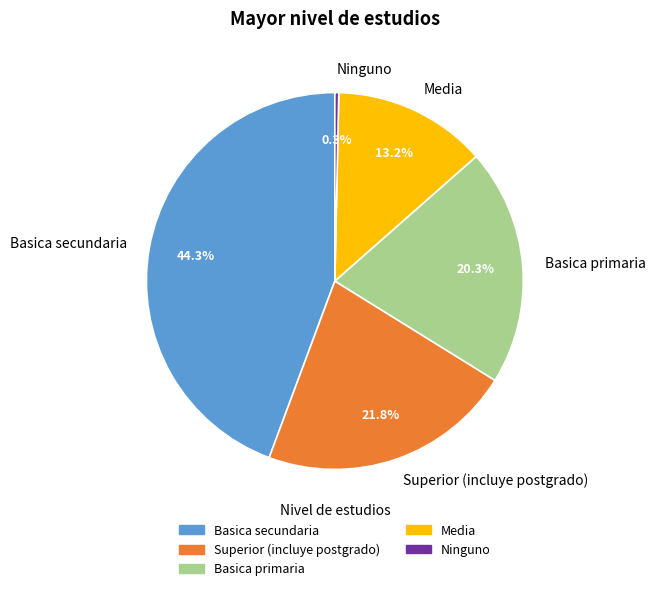

To the nearest percent, what is the difference between the largest and smallest slice percentages?

44%